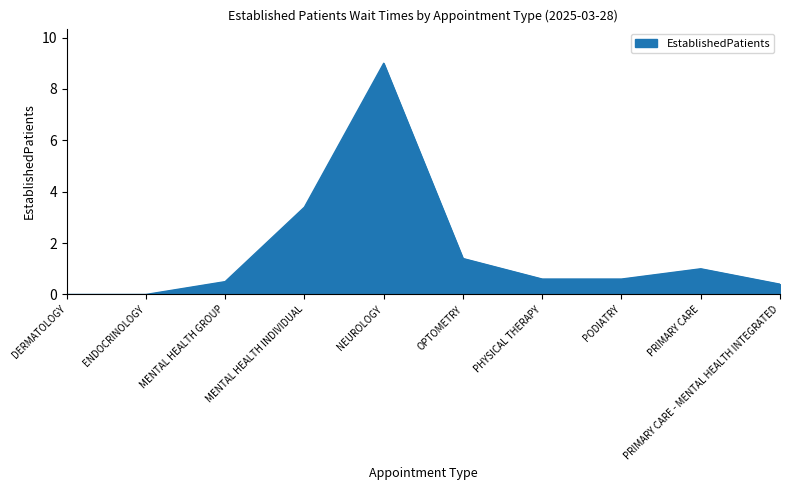

At which category does the chart reach its peak across all series?

NEUROLOGY